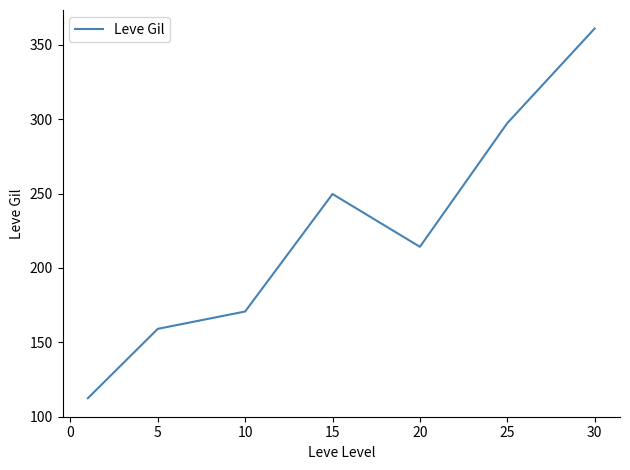

What is the greatest value displayed?

361.0